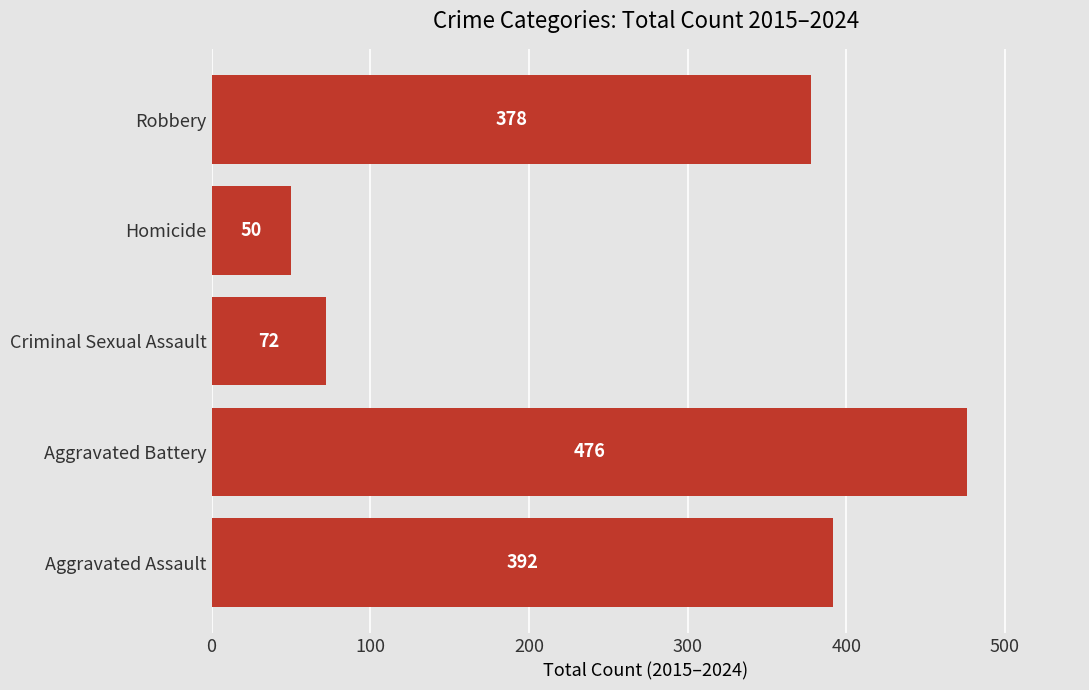

How many data points are less than 378?

2